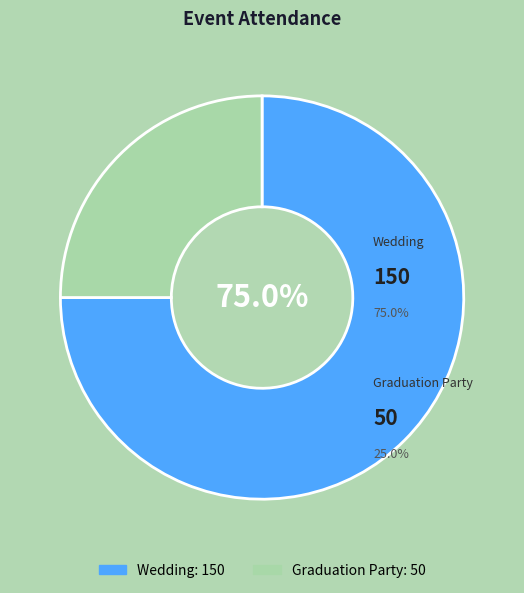

Combined, what portion of the pie is Wedding and Graduation Party?

100.0%